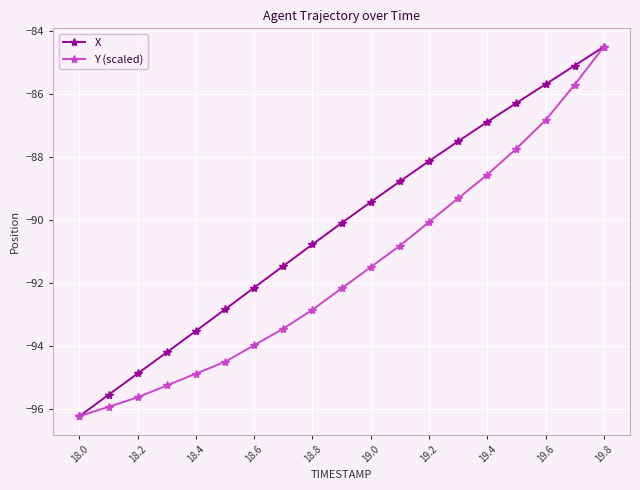

What is the difference between the second highest and second lowest values in the X series?

10.4